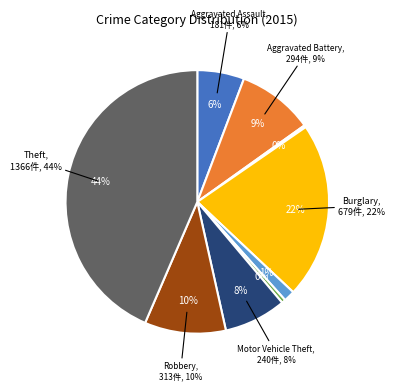

Which category has the biggest portion of the pie?

Theft